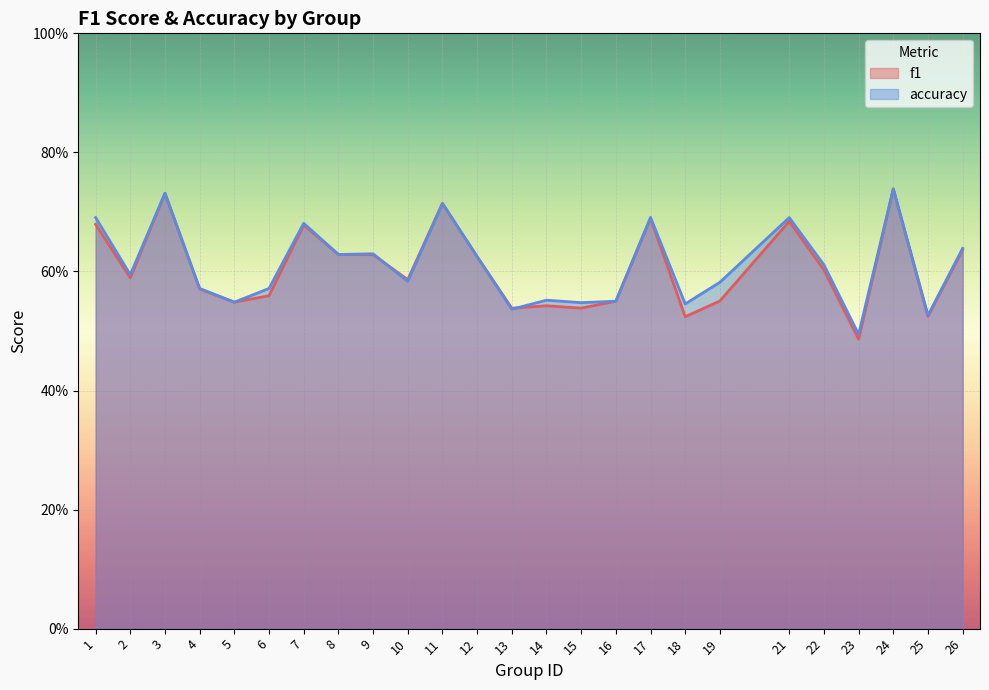

Which series changed the most between 8 and 22?

f1